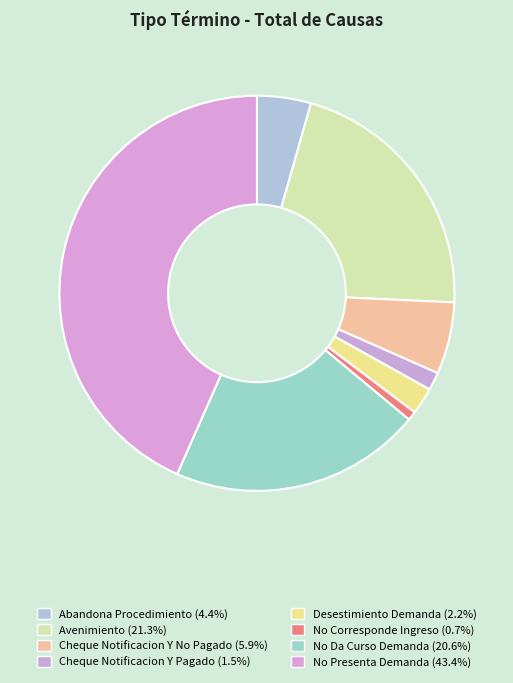

How many slices are in this pie chart?

8